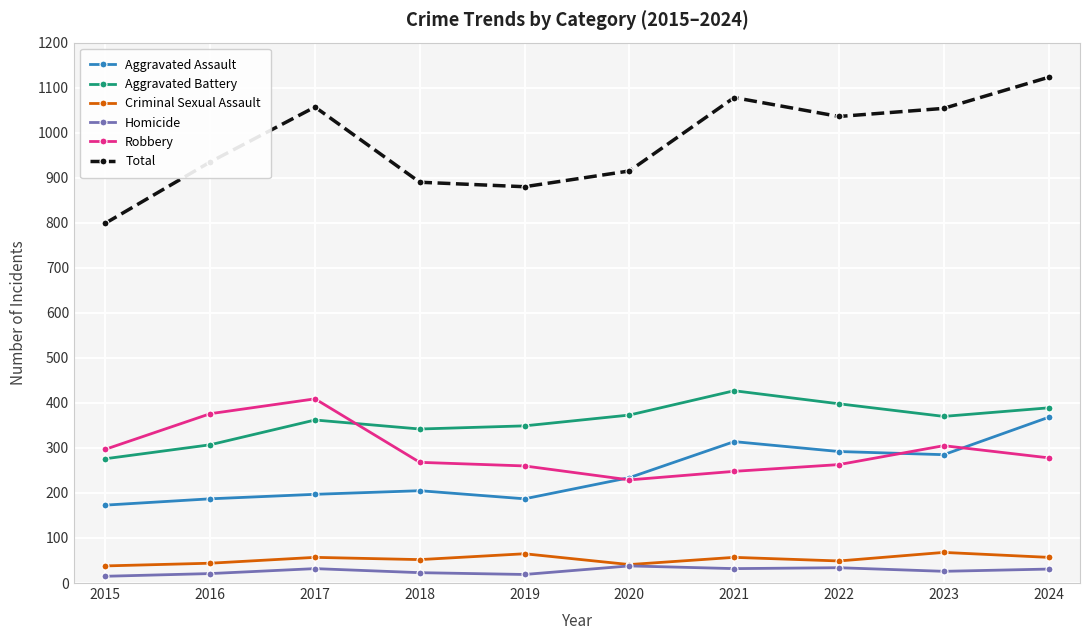

Does the chart have visible grid lines?

Yes